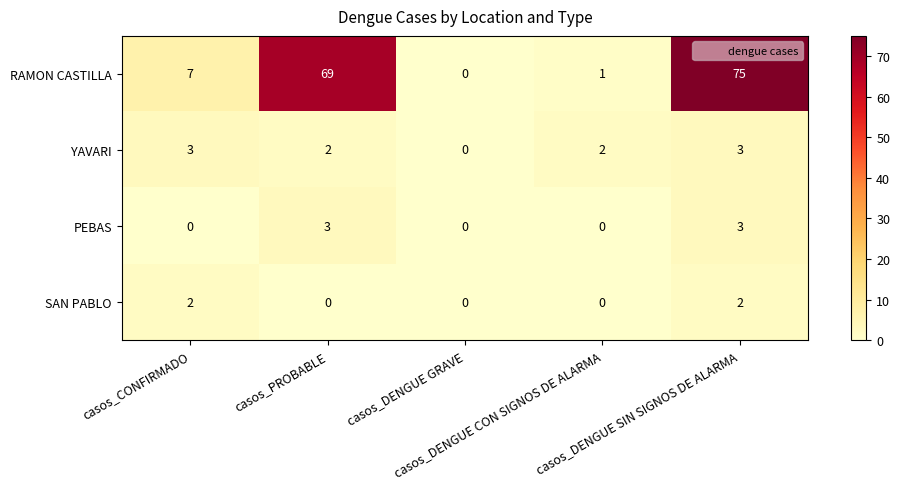

Which series has the widest spread of values?

RAMON CASTILLA